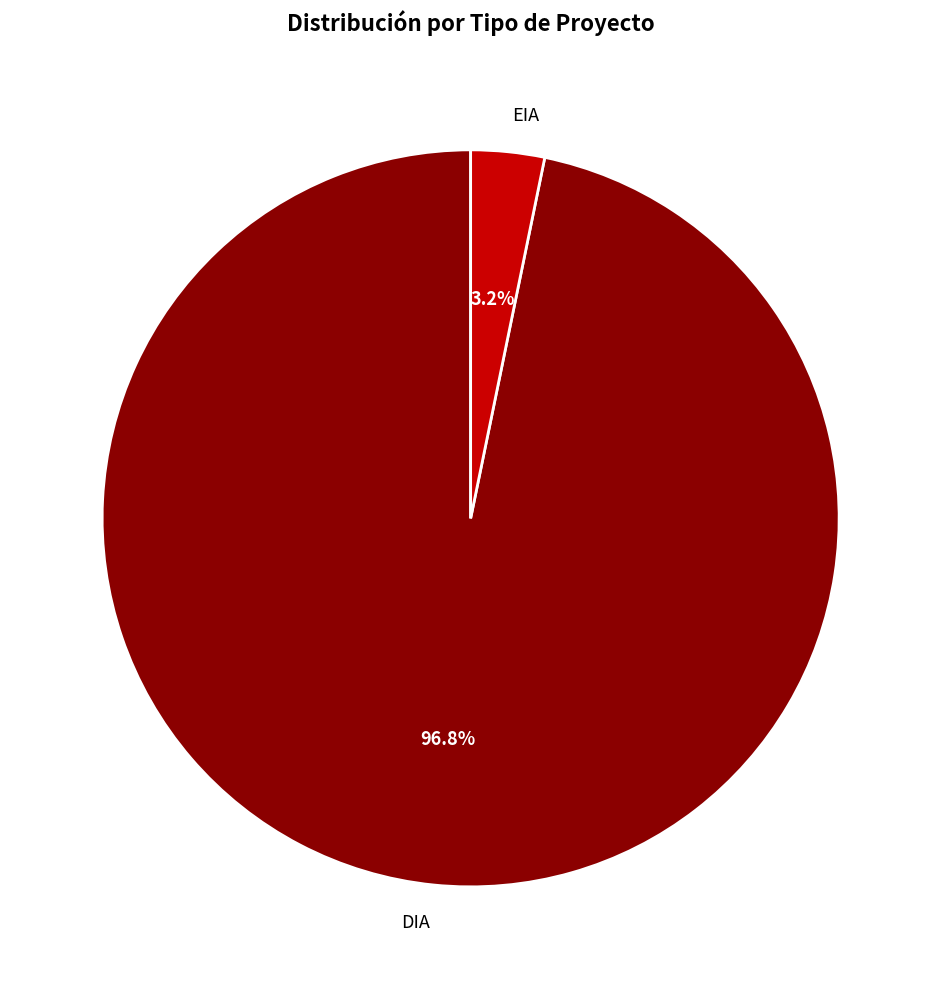

True or false: DIA accounts for 97% of the total.

True